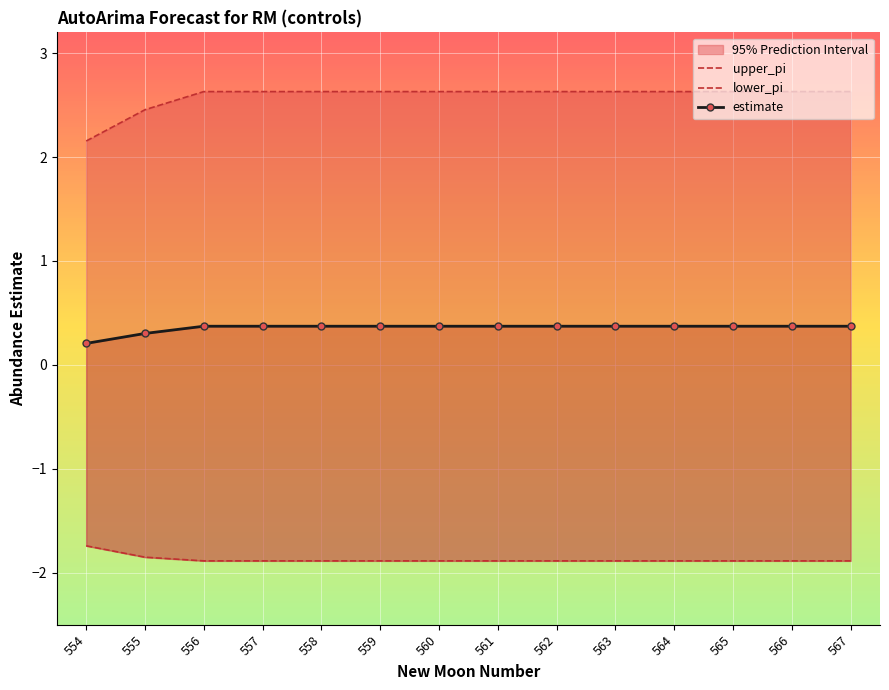

What is the approximate value of estimate at 564?

0.4